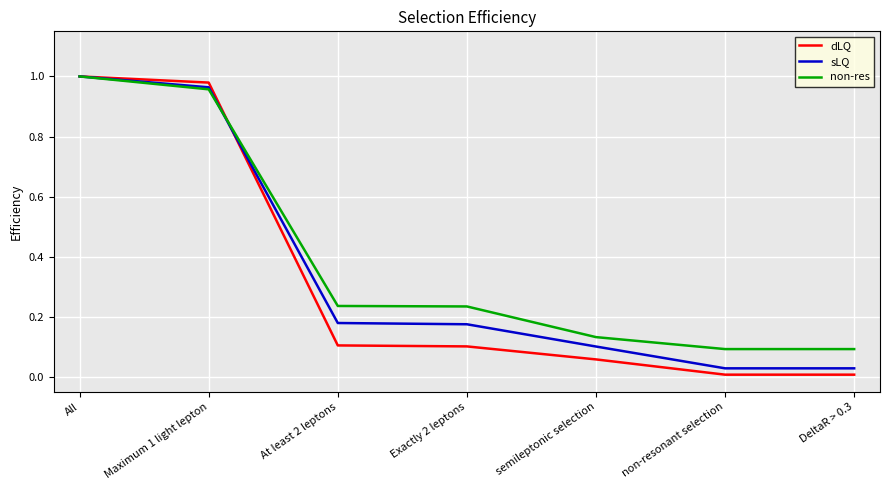

What position from the left is At least 2 leptons?

3